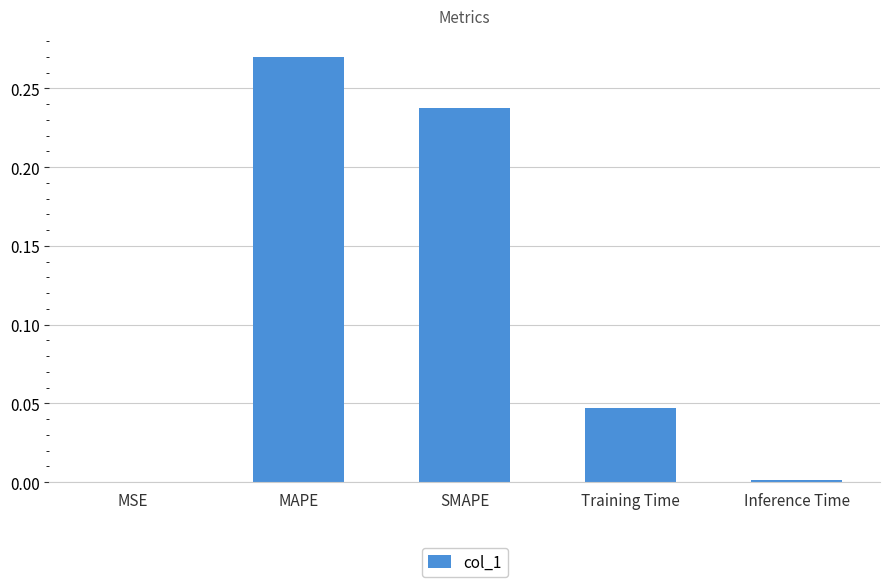

Are the bars horizontal?

No